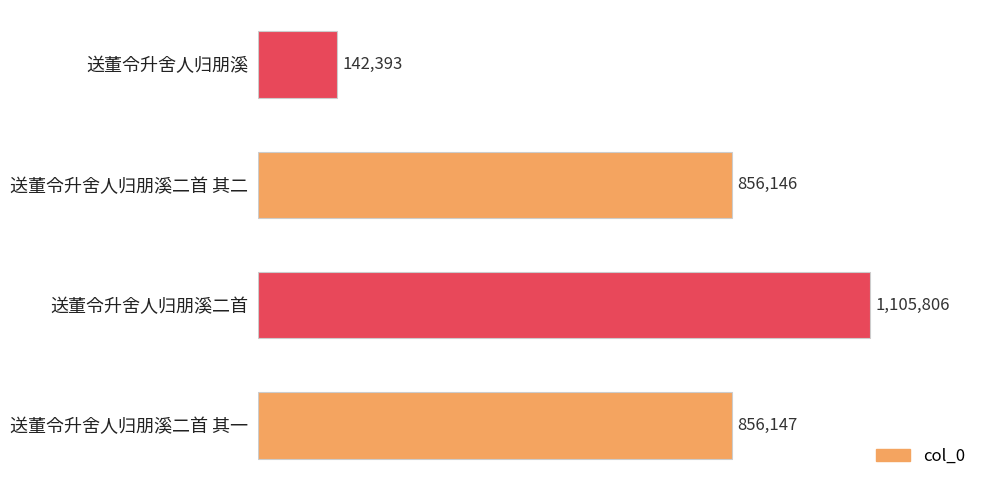

List the labels in order of value, smallest first.

送董令升舍人归朋溪, 送董令升舍人归朋溪二首 其二, 送董令升舍人归朋溪二首 其一, 送董令升舍人归朋溪二首